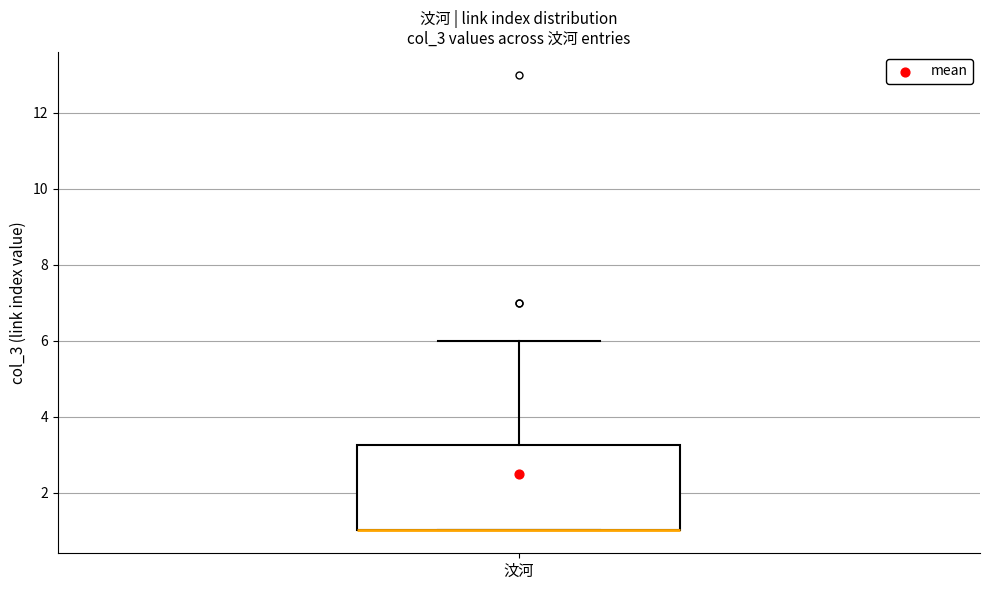

Where is the upper edge of the box for 汶河 on the y-axis? The values are not printed on the chart, so give them approximately, as read against the axis.

3.2